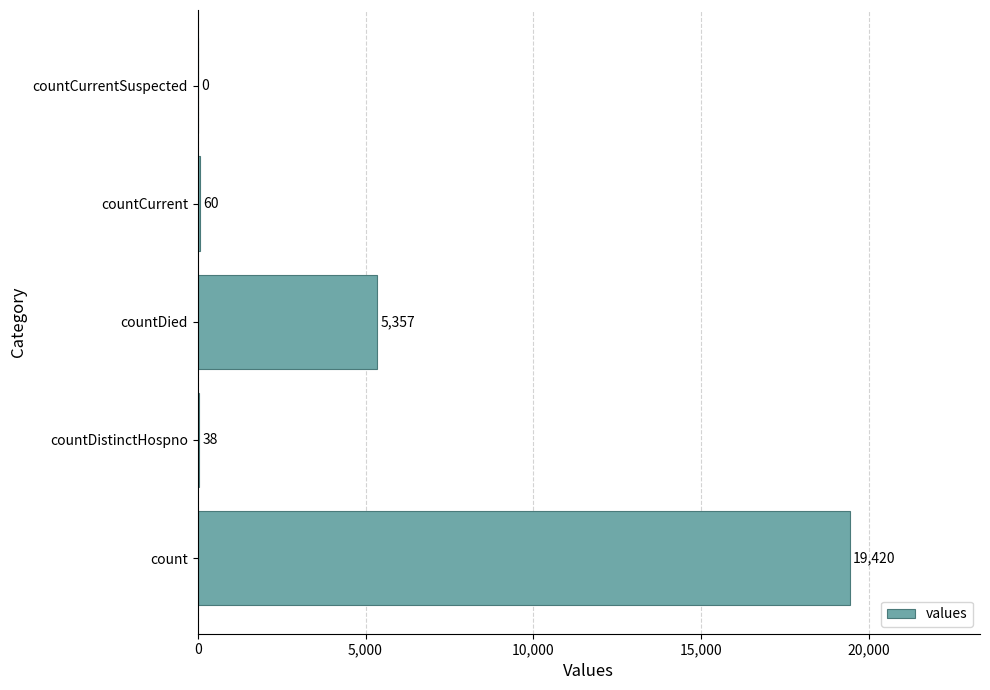

Which has a higher value, countDied or countCurrent?

countDied